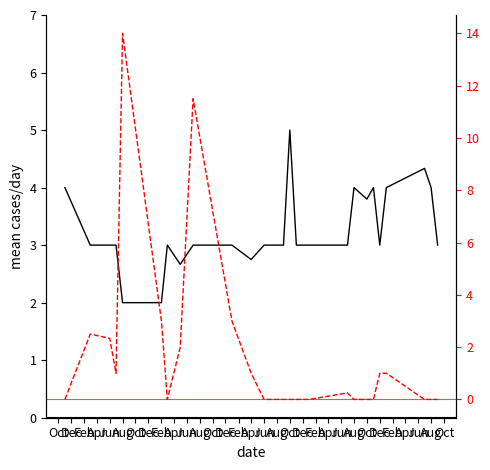

Rank the series by their maximum value, from highest to lowest.

helpful votes, mean rating/day